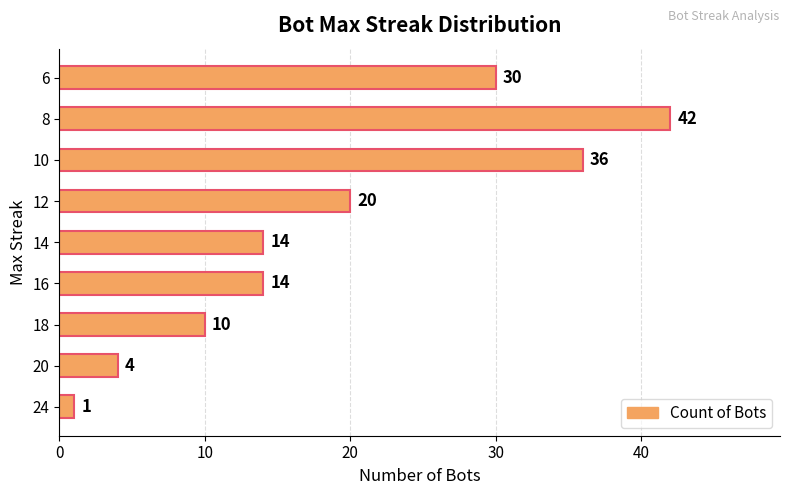

What is the sum of all values?

171